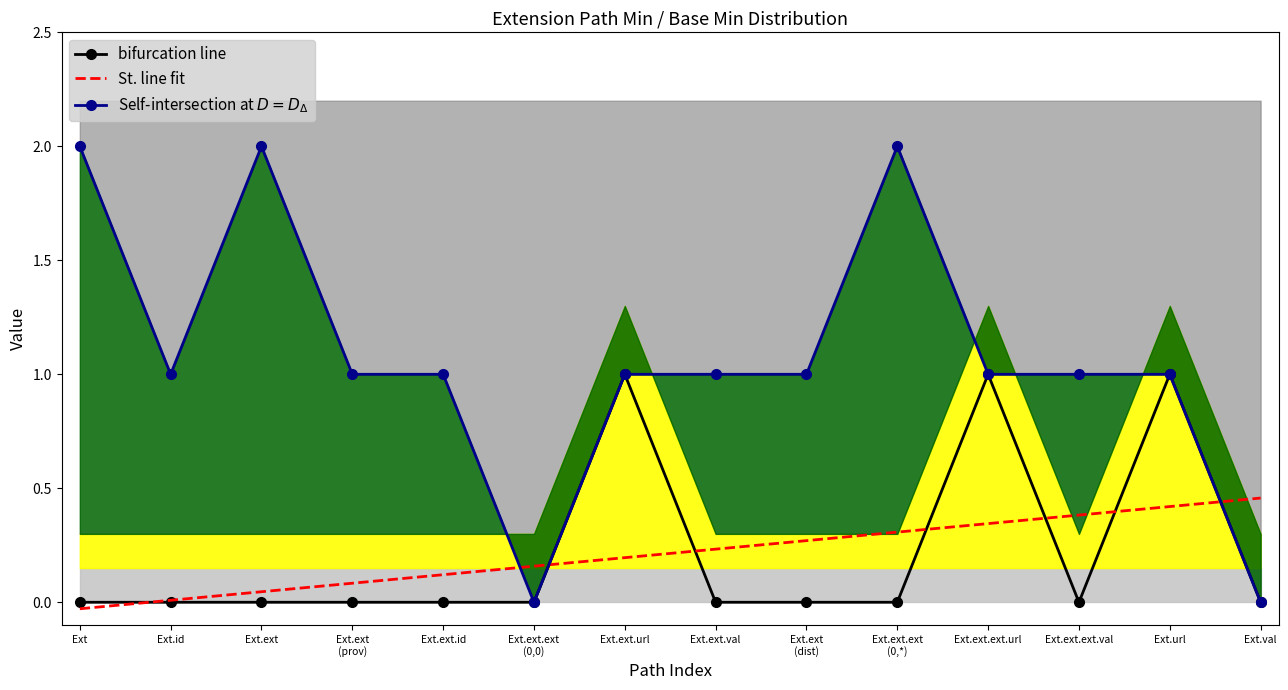

What is the sum of all Self-intersection at $D = D_{\Delta}$ values?

15.0